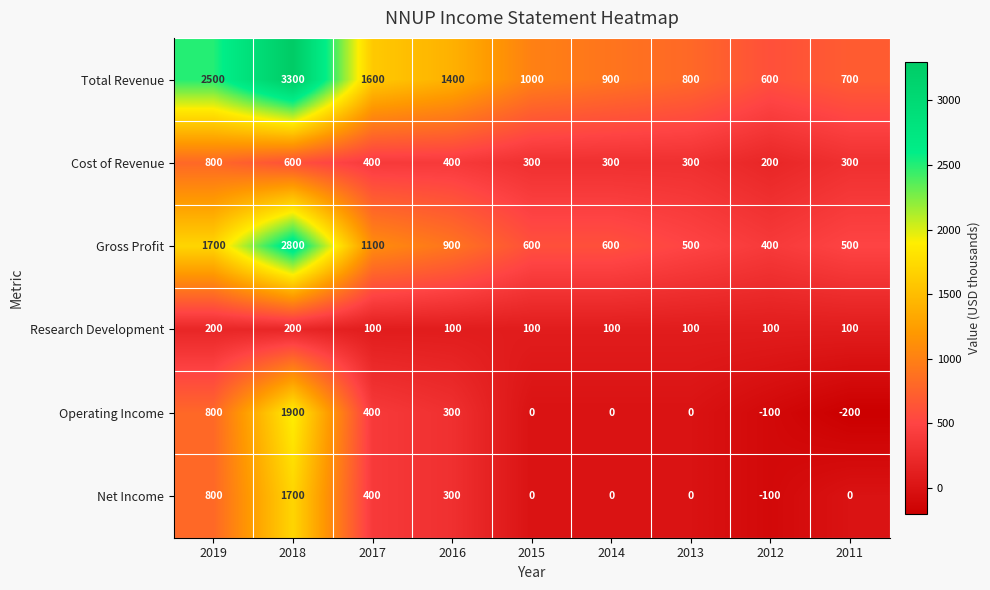

What is the difference between the Cost of Revenue values at 2014 and 2017?

100